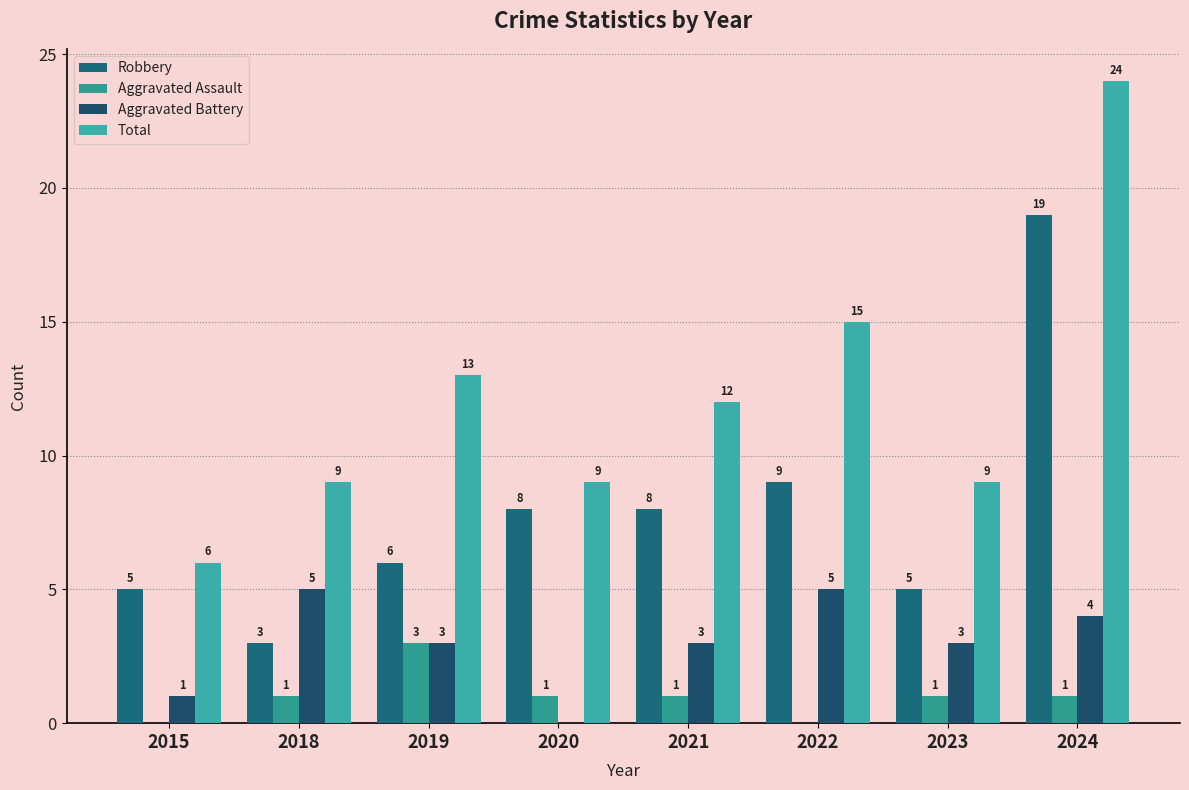

What is the greatest value displayed?

24